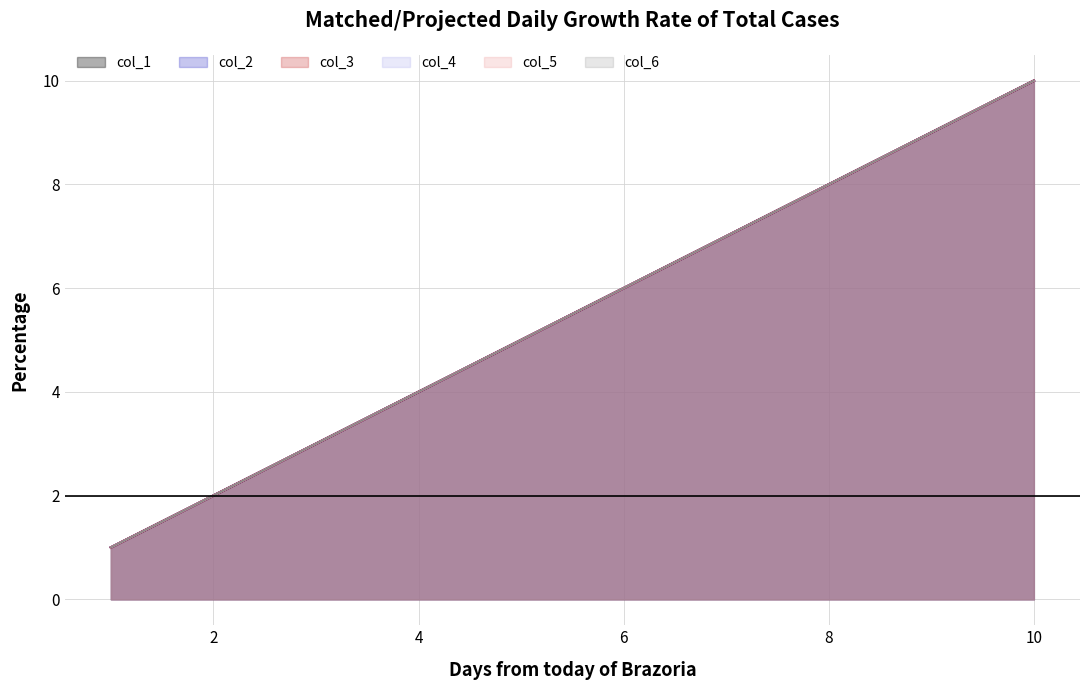

What are all the series names shown in the legend?

col_1, col_2, col_3, col_4, col_5, col_6